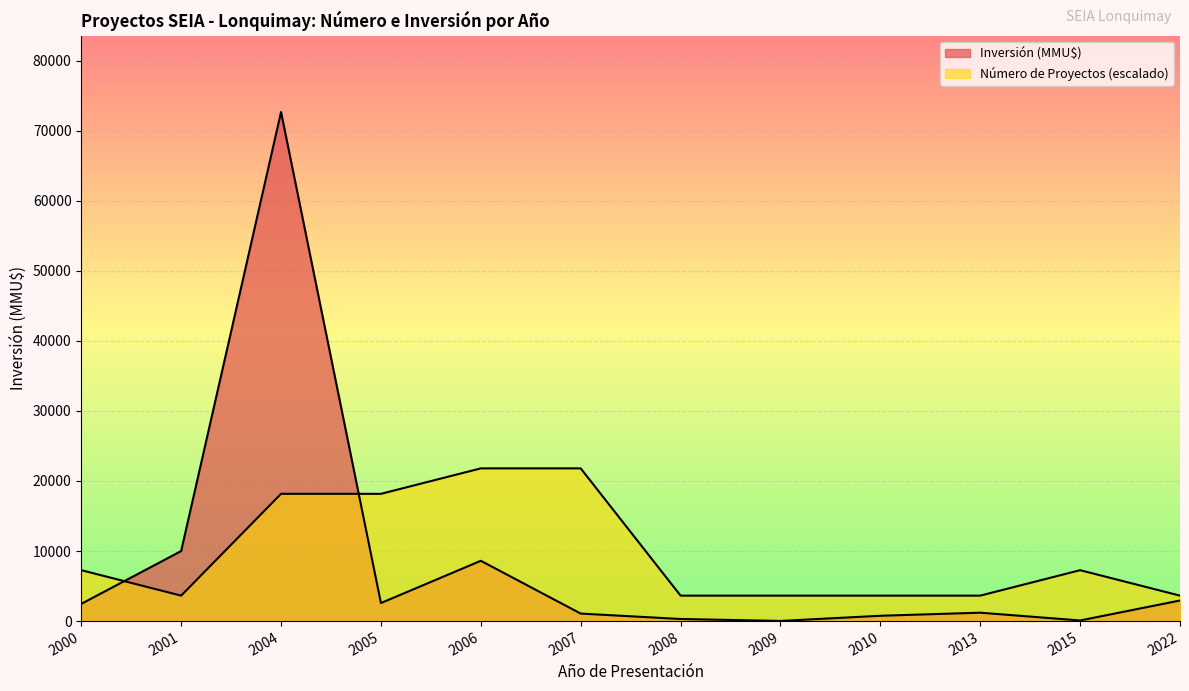

Does the chart display data point markers on the line(s)?

No